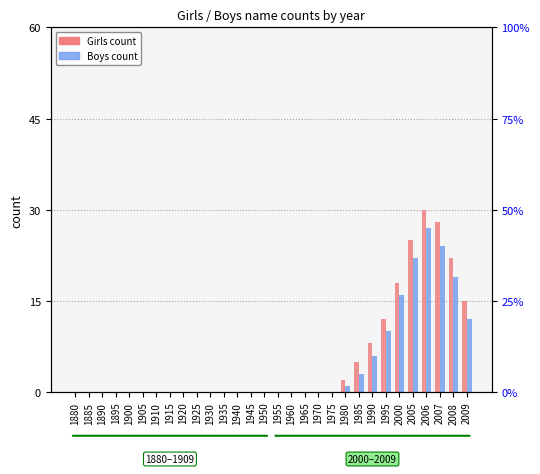

The value of Boys (count) at 1985 is 3. True or false?

True